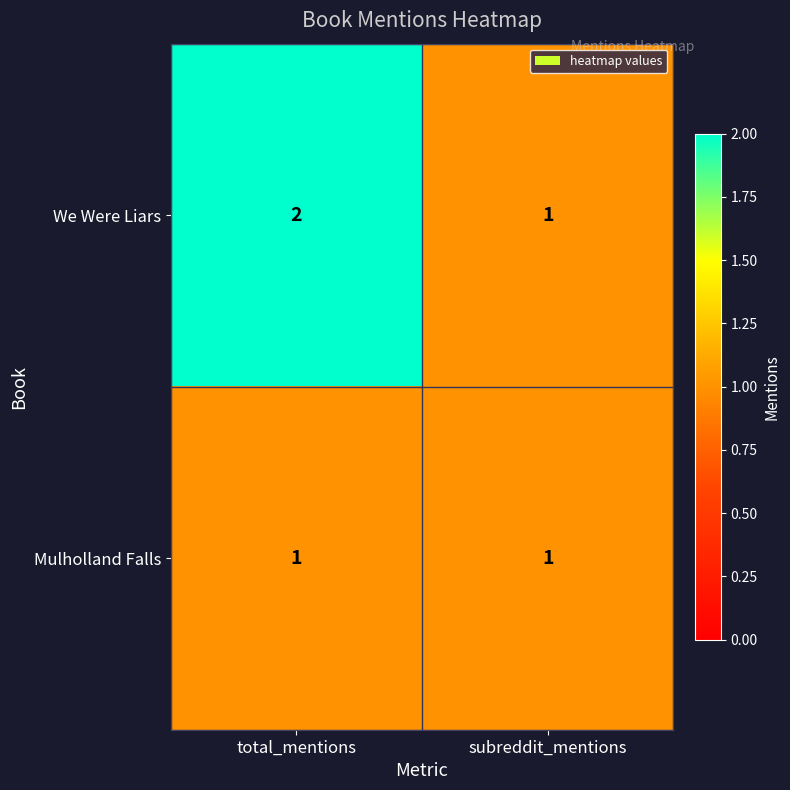

At which category does the chart reach its peak across all series?

total_mentions